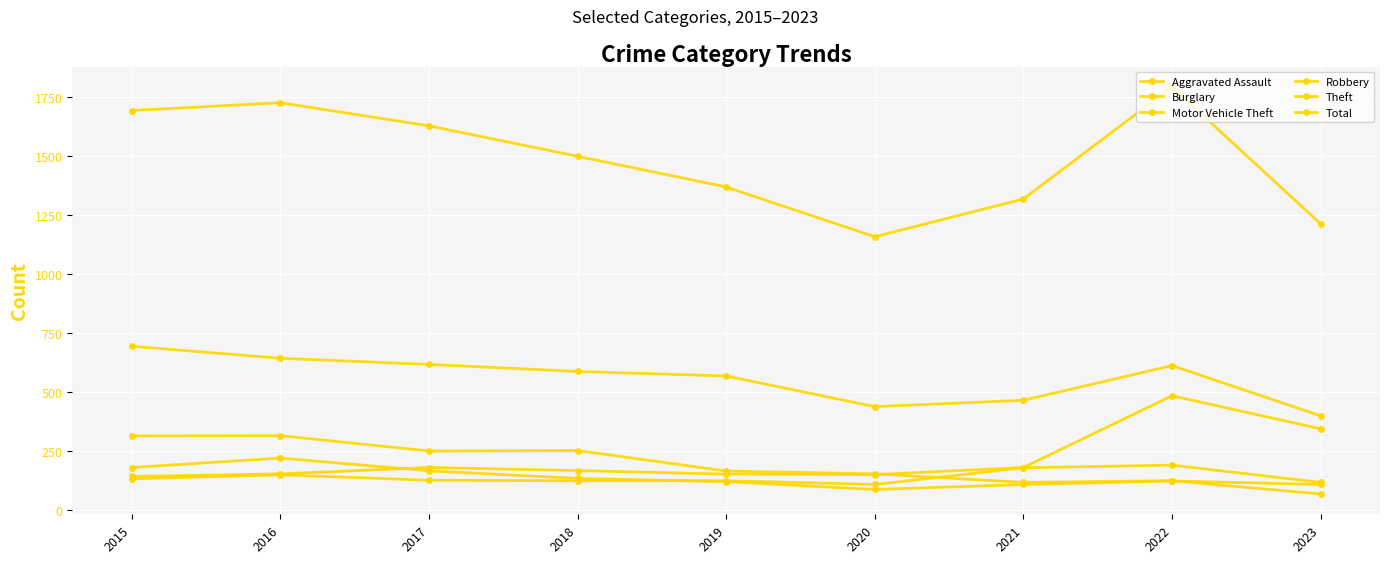

Count the number of data series in this chart.

6